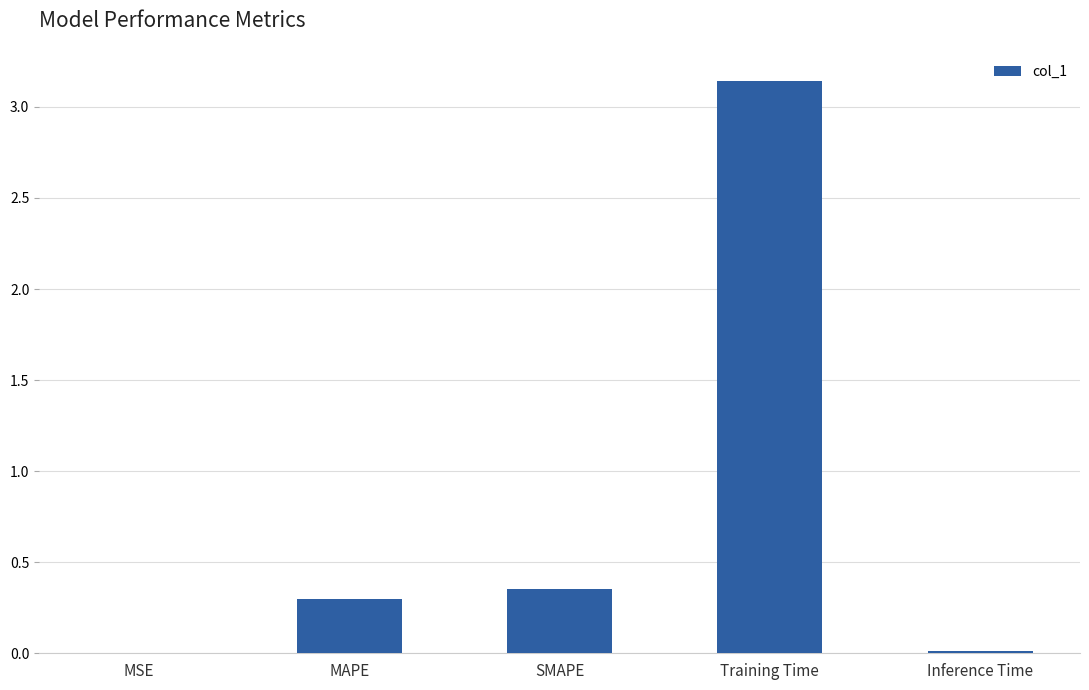

Which category has the highest value across all series?

Training Time